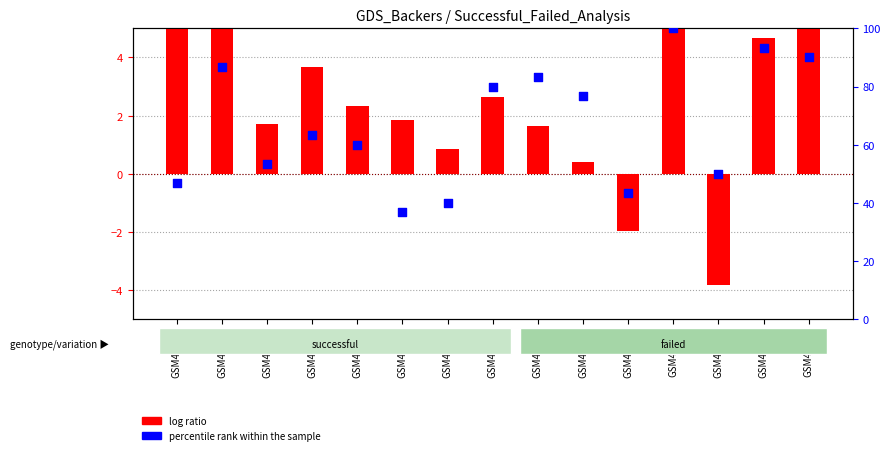

Which series contains the highest Y value?

percentile rank within the sample